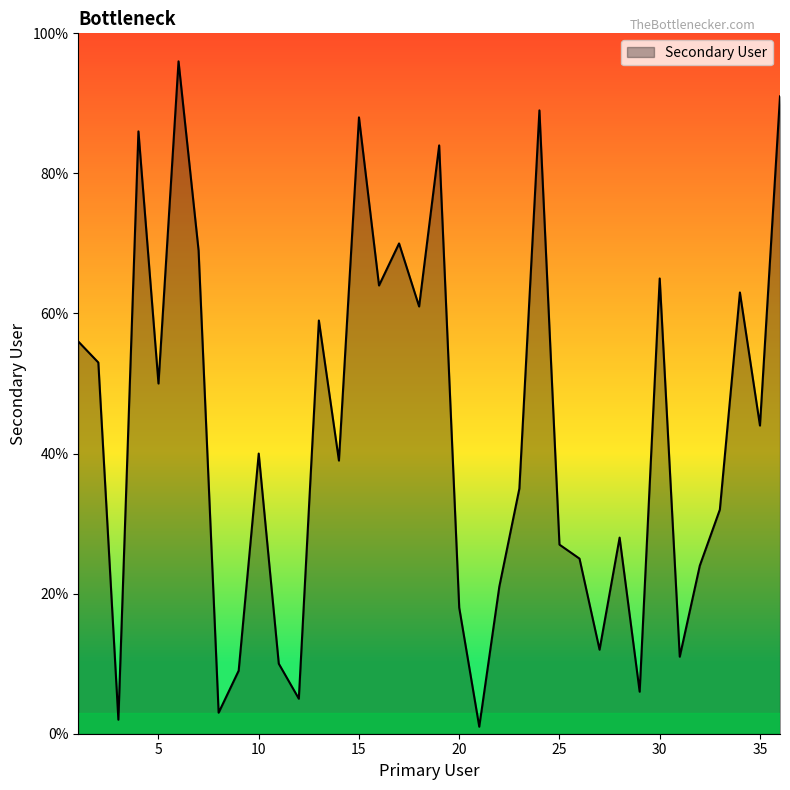

What is the difference between the maximum and minimum values?

95